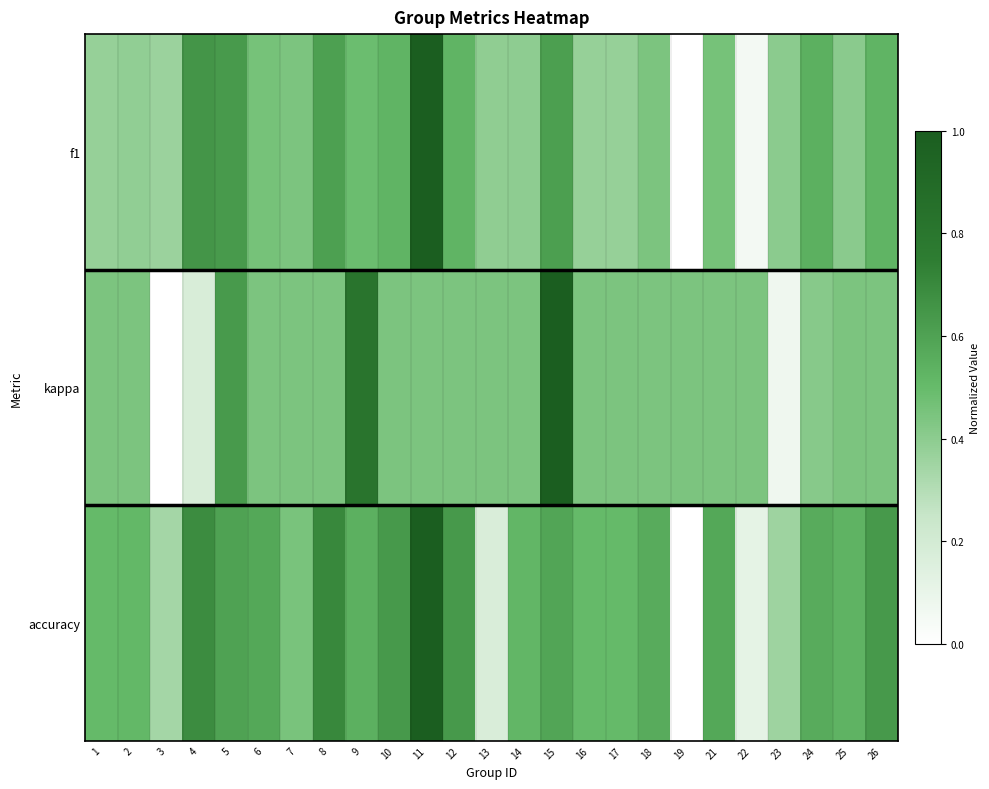

What is the maximum value shown in the chart?

1.0